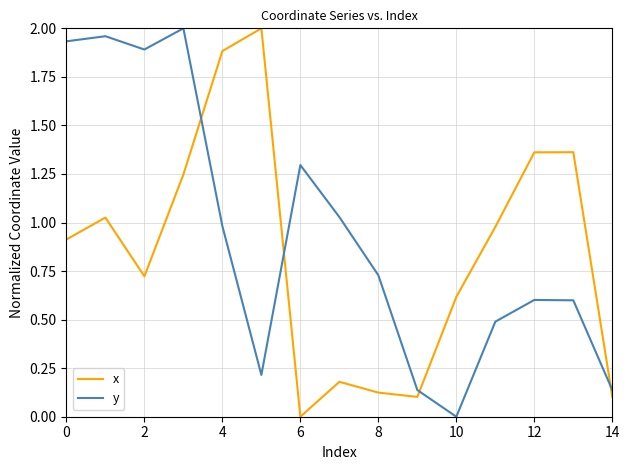

List the series in order of their overall mean, lowest first.

x, y